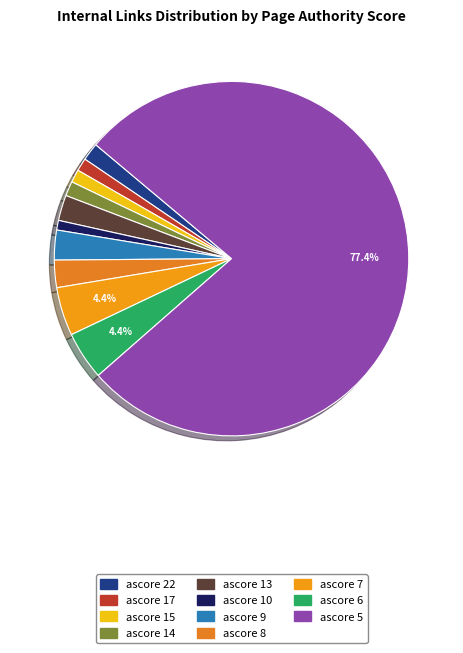

What is the change in value from ascore 14 to ascore 13?

+69